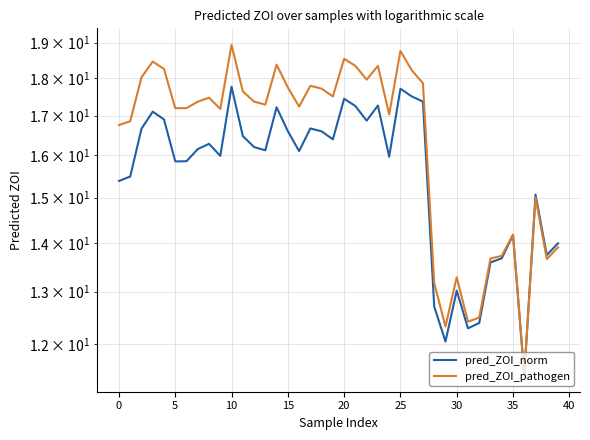

True or false: pred_ZOI_pathogen has more than 2 points higher than both neighbors.

True